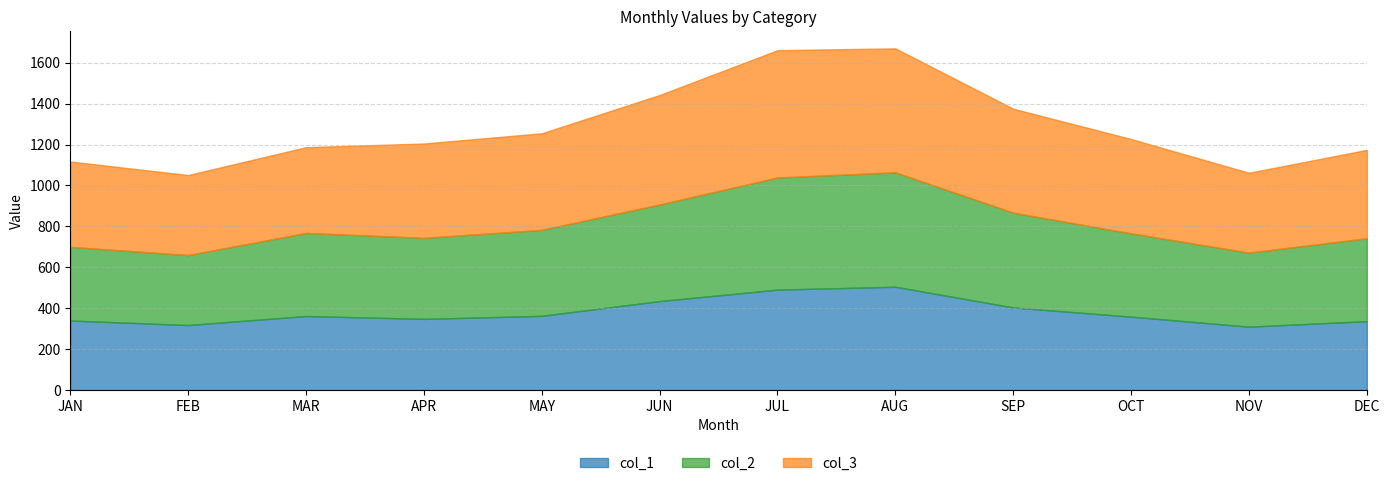

In col_1, how many points are higher than both neighbors (excluding endpoints)?

2